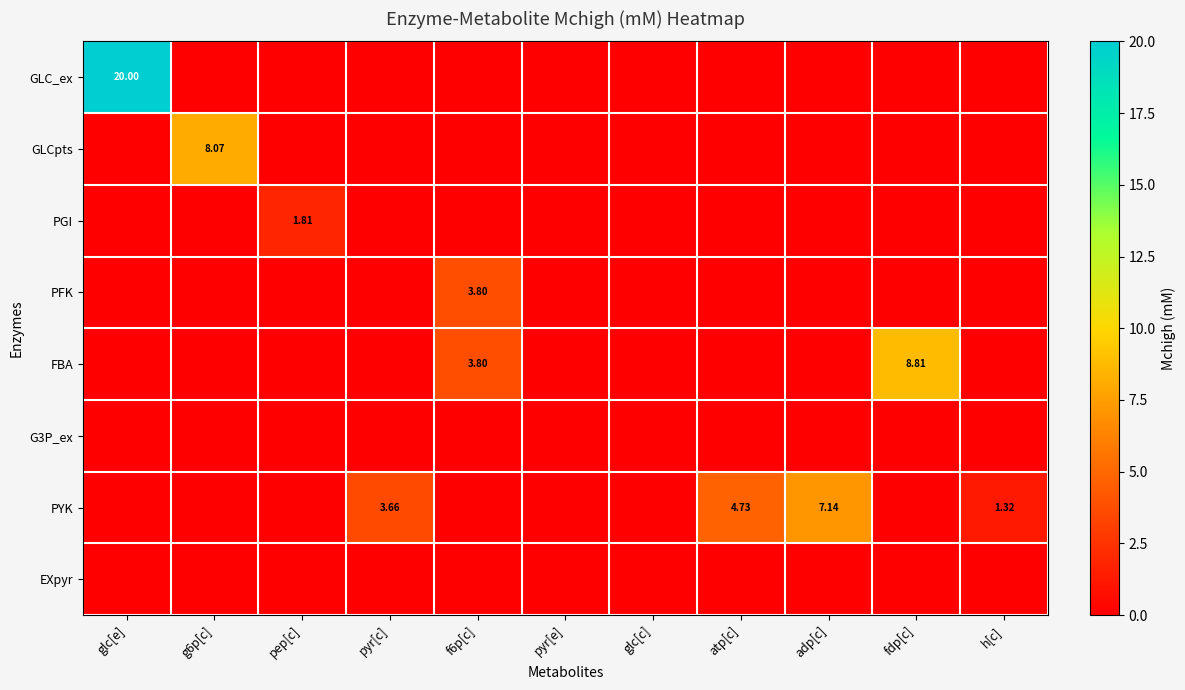

What is the approximate value of PGI at pep[c]?

1.8